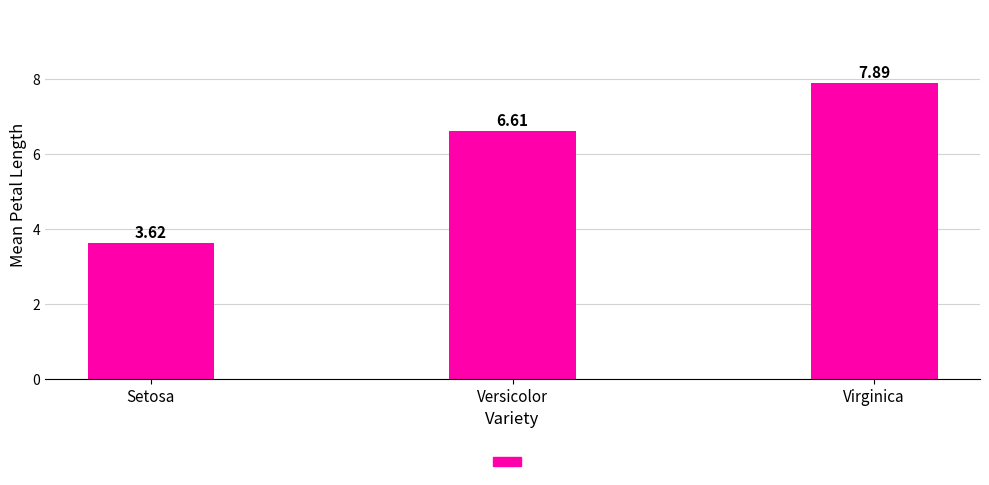

What is the value of the 3rd bar from the left?

7.9